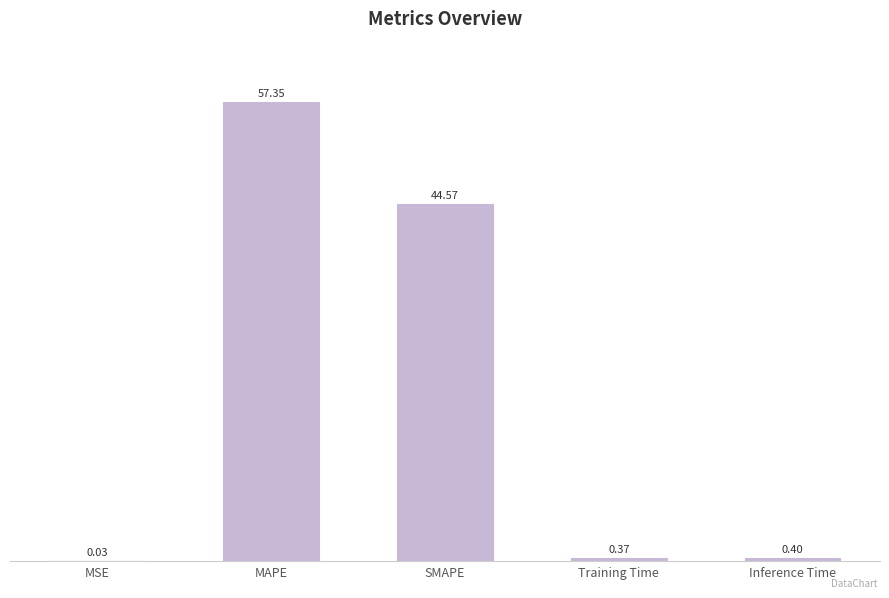

What is the sum of the values at Inference Time and Training Time?

0.8